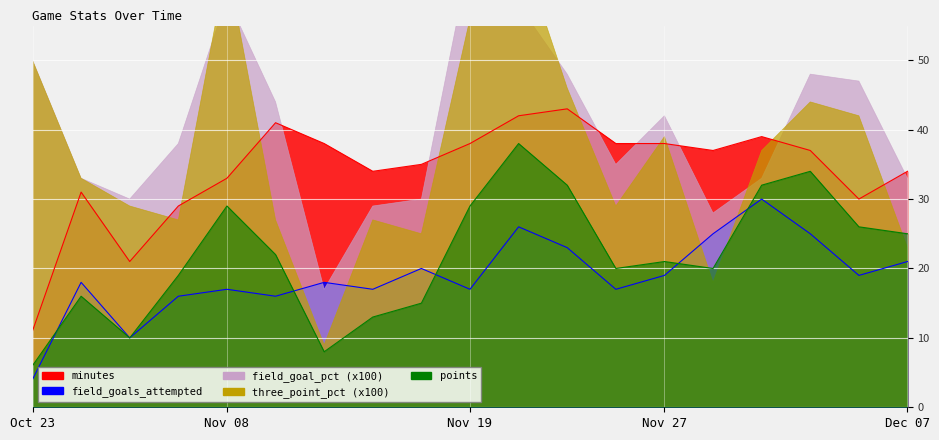

What is the difference between the field_goals_attempted values at 2024-11-25 and 2024-11-23?

6